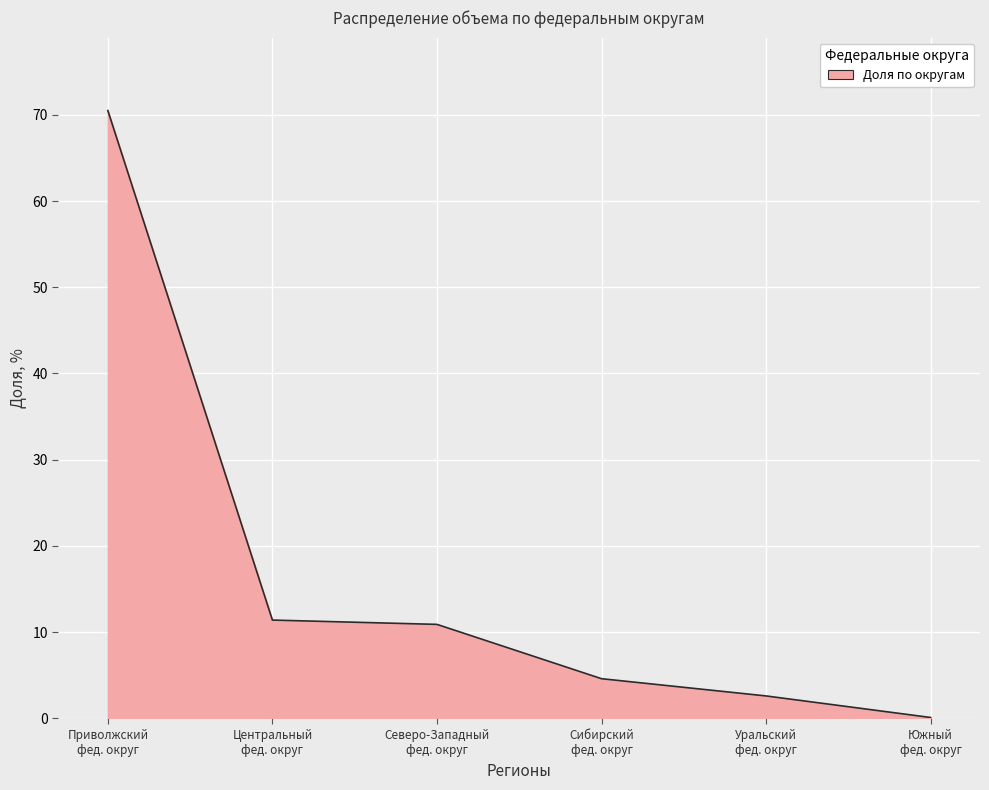

How many values exceed 10?

3